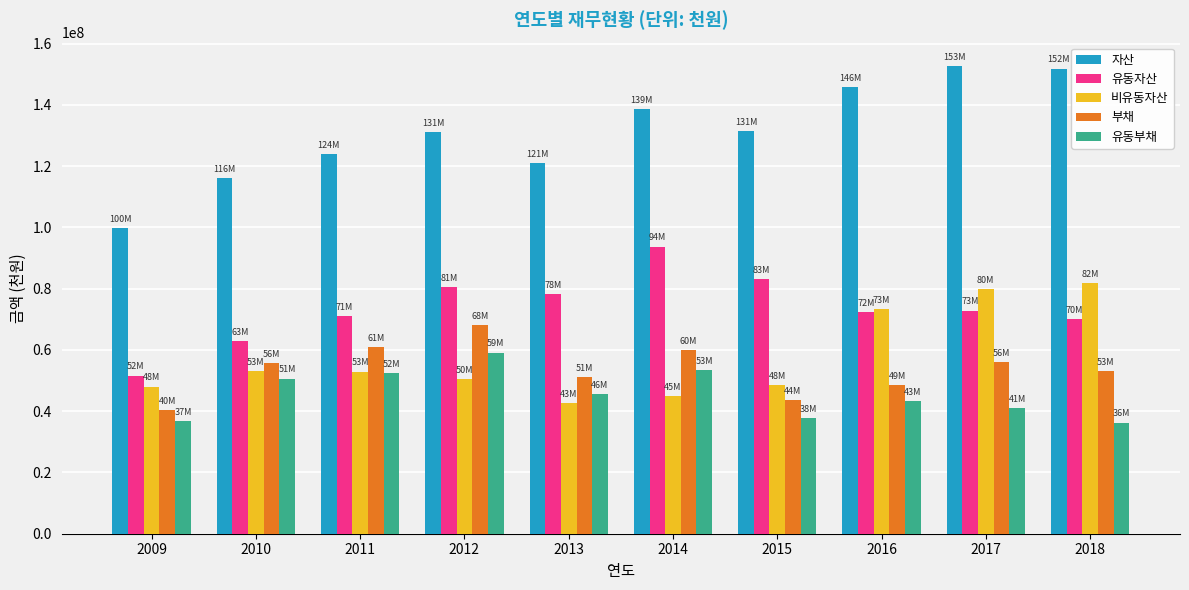

True or false: 자산 has a value of 145759398 at 2016.

True